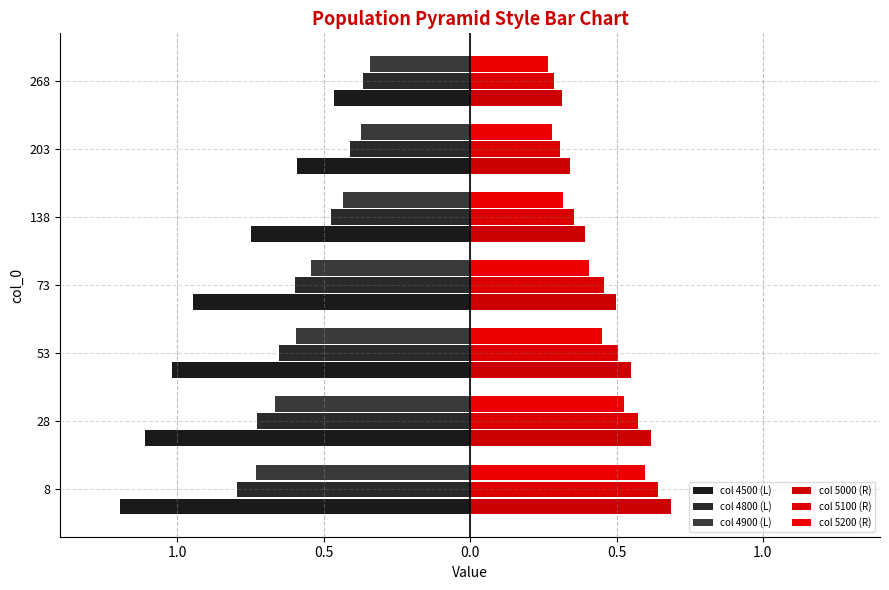

What is the difference between the maximum and second lowest values in the col 4800 (L) series?

0.4